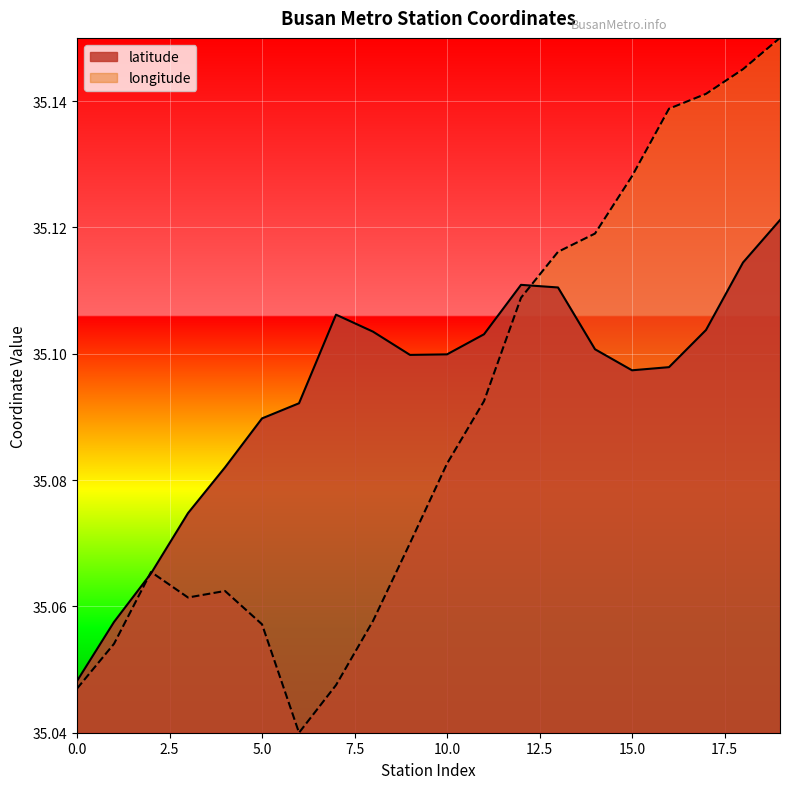

What are all the series names shown in the legend?

latitude, longitude